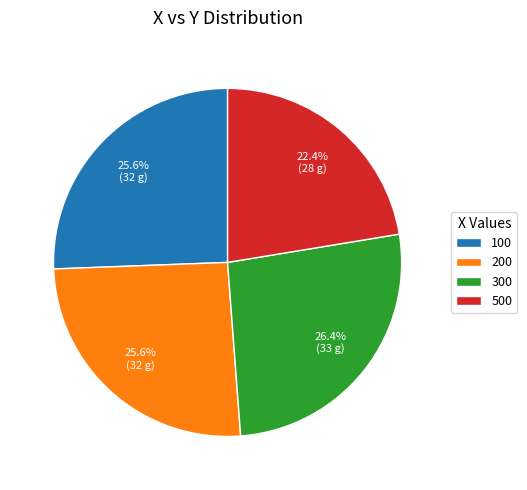

What percentage is the 500 slice, to the nearest percent?

22%